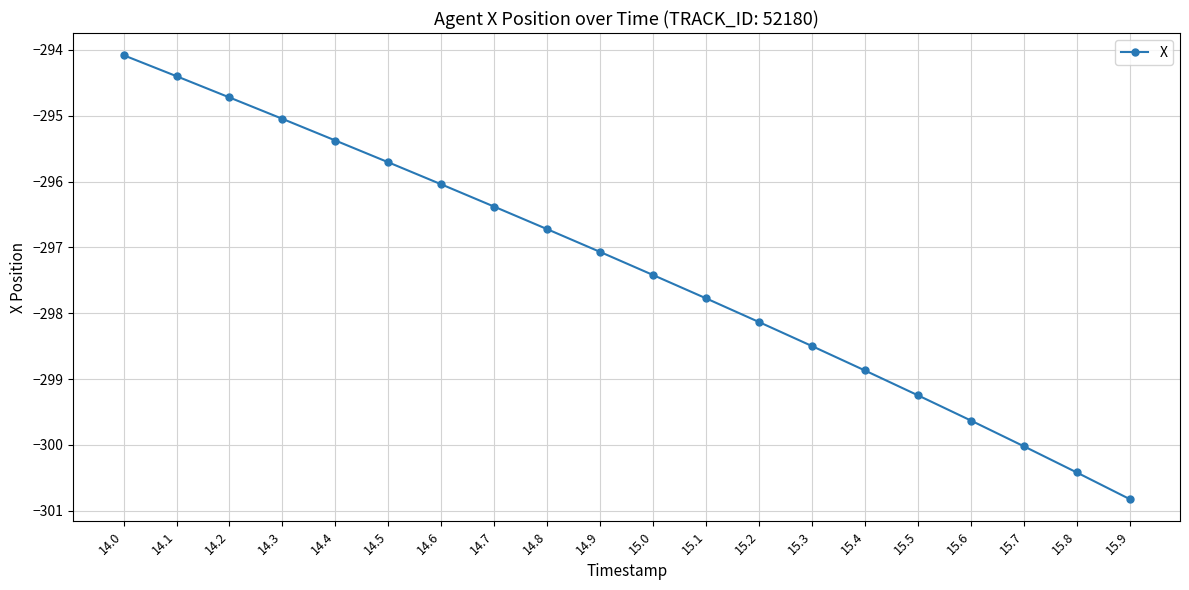

Does the chart display data point markers on the line(s)?

Yes